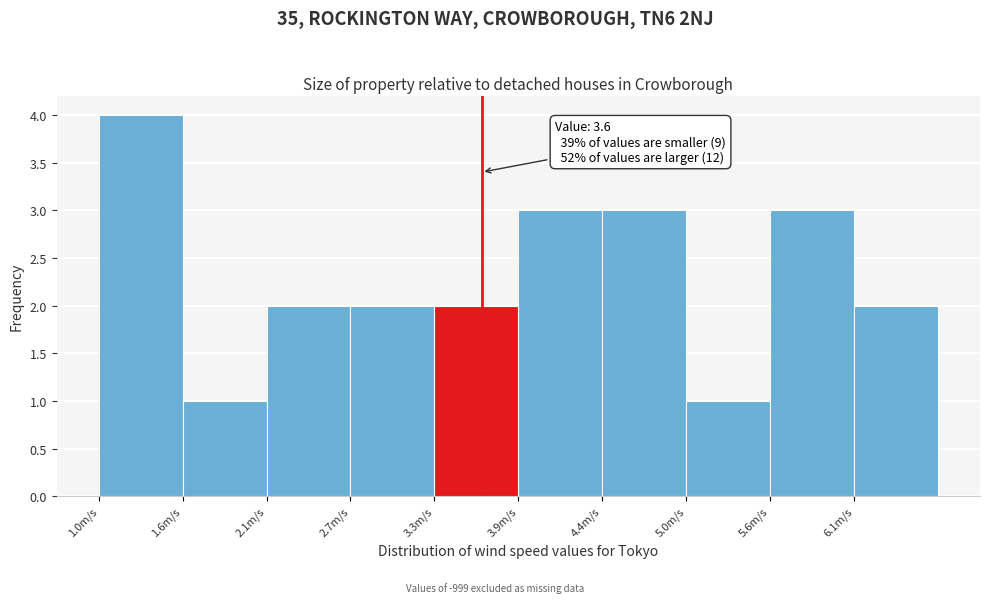

Which range on the x-axis has the tallest bar?

1.00 to 1.57